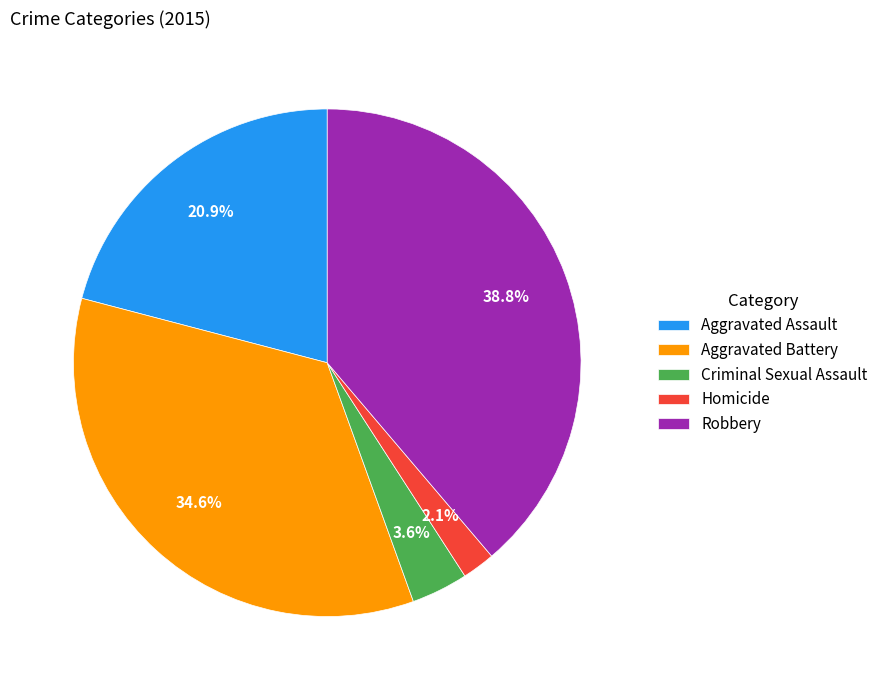

Do Aggravated Assault and Criminal Sexual Assault together represent more than half of the pie?

No